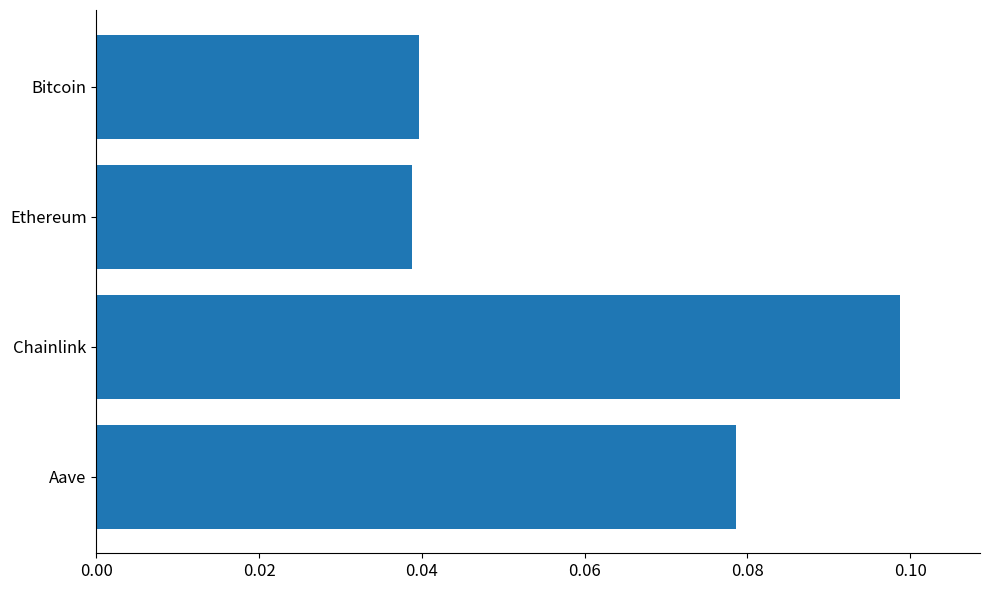

Count the values in the range 0 to 1.

4